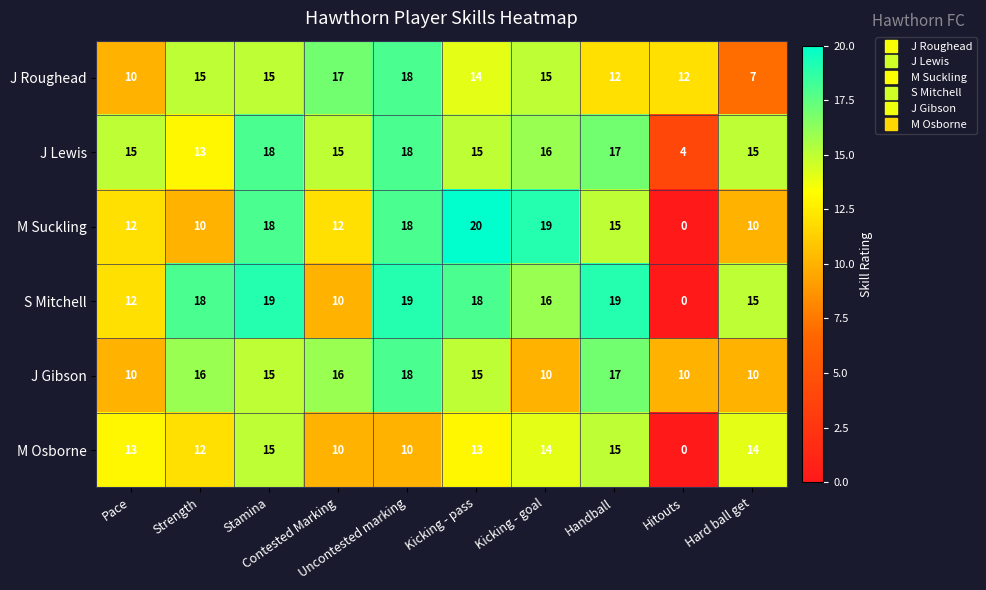

Count the J Gibson values in the range 10 to 16.

8